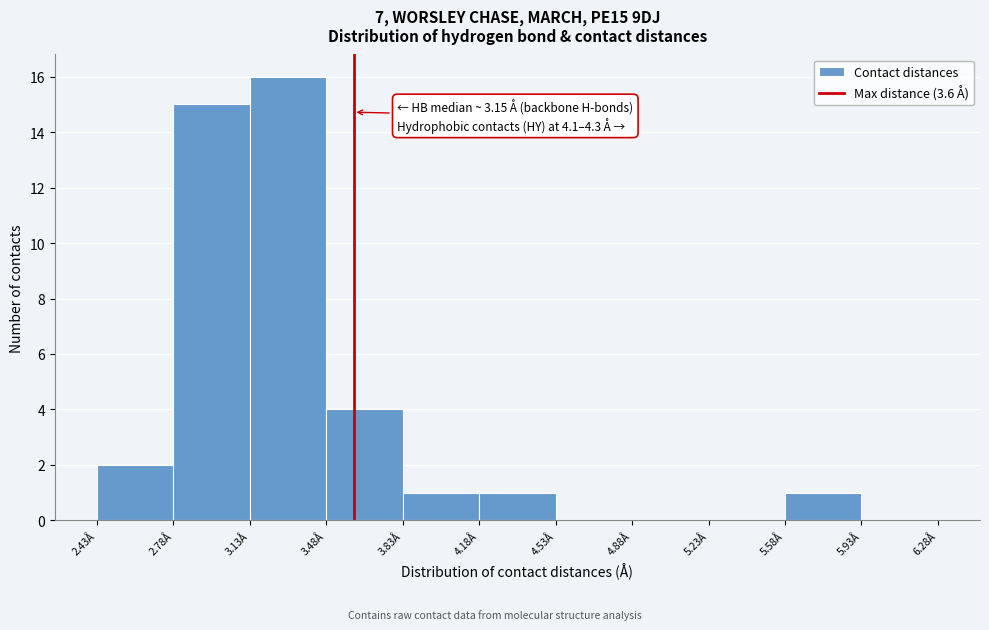

Over which range of the x-axis is the bar tallest?

3.125 to 3.475